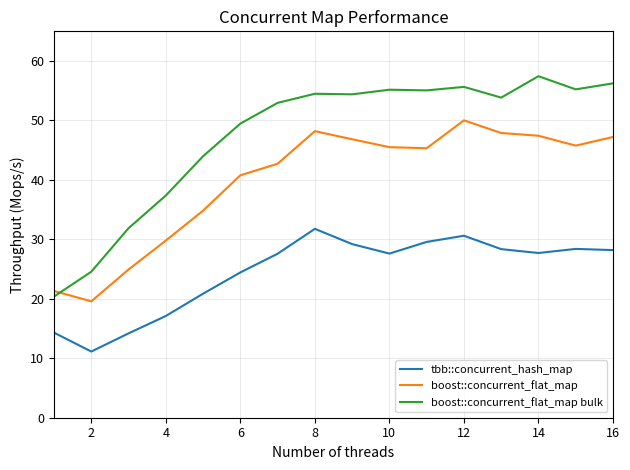

At how many categories does at least one series exceed 37?

13